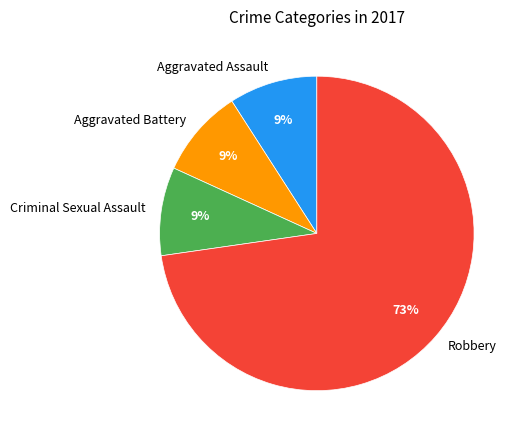

Combined, do Aggravated Assault and Criminal Sexual Assault account for over 50%?

No